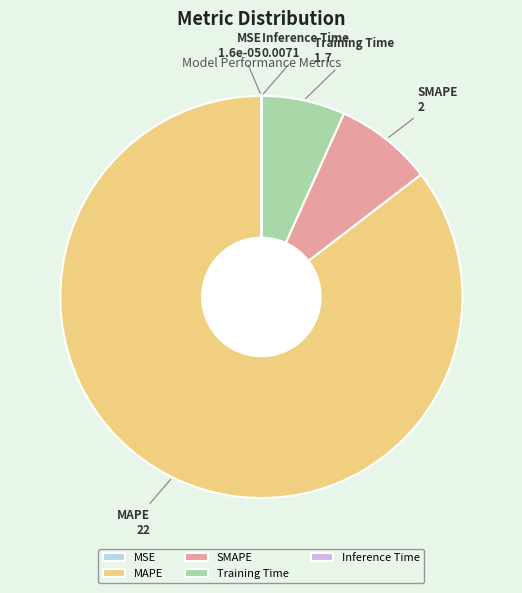

Between SMAPE and Training Time, which is larger?

SMAPE